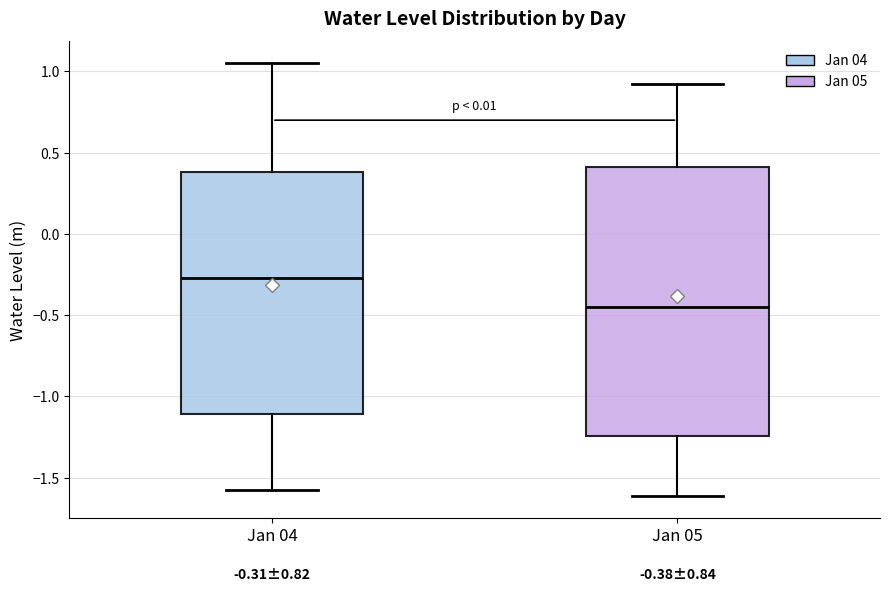

Which box's median line is the lowest?

Jan 05